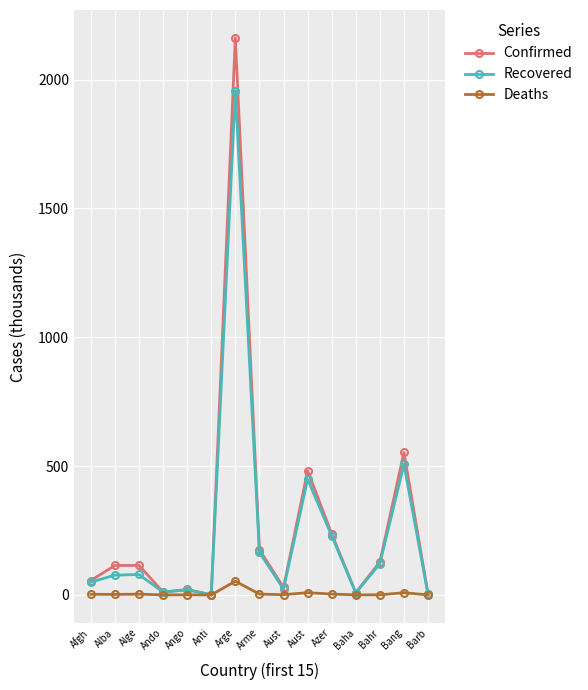

The value of Recovered at Alge is 79.3. True or false?

True